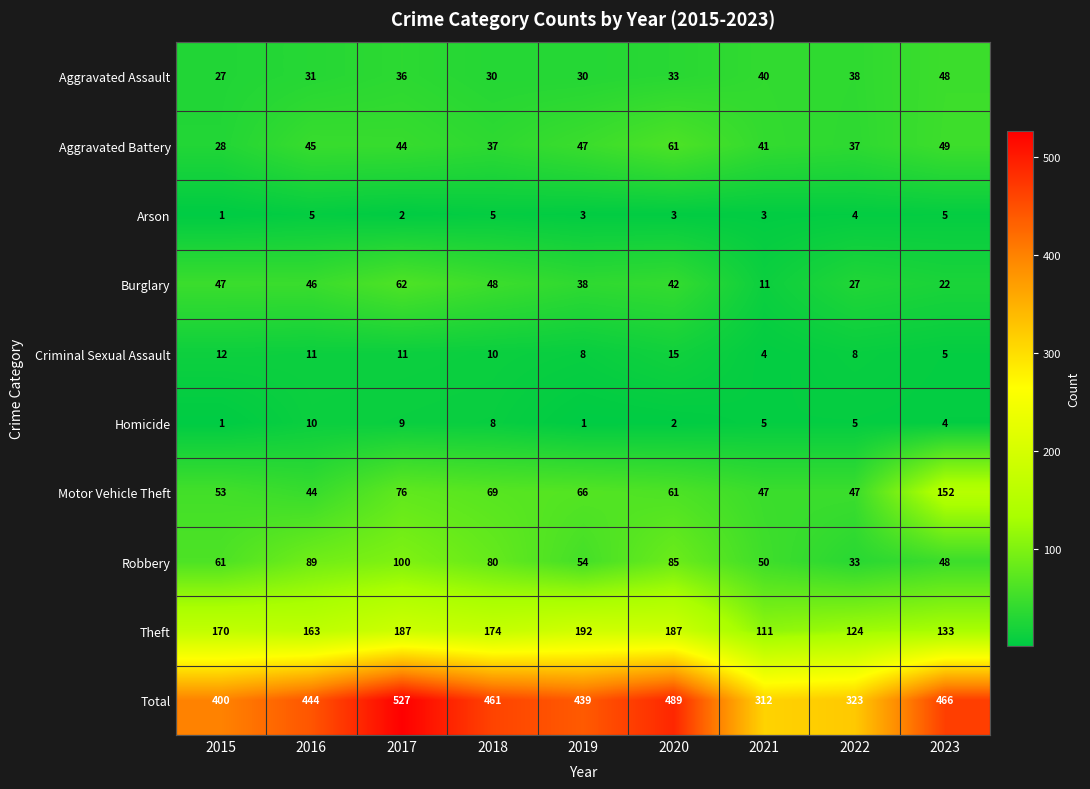

How many categories are shown in the chart?

9